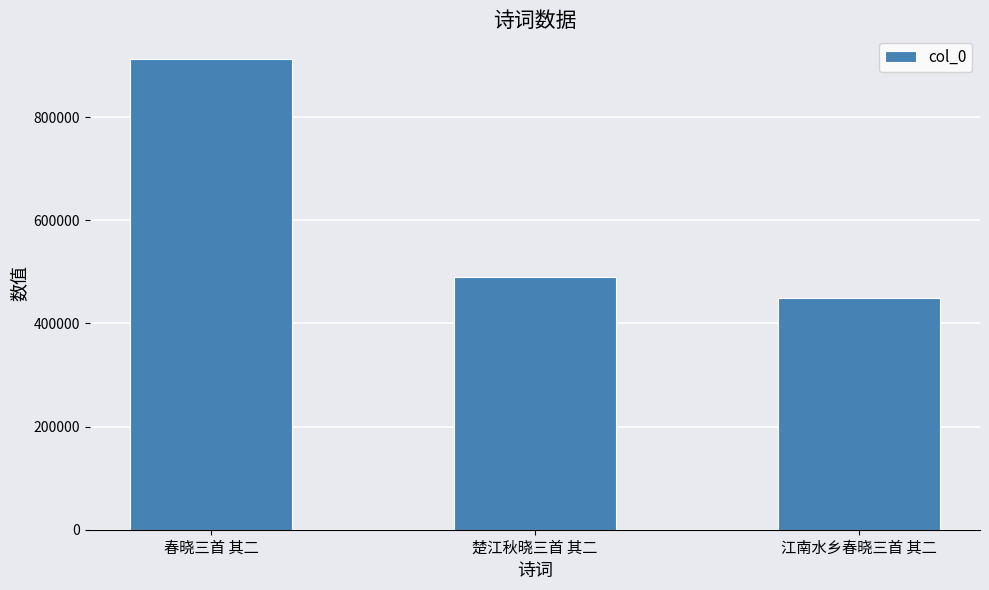

Rank the categories by value from lowest to highest.

江南水乡春晓三首 其二, 楚江秋晓三首 其二, 春晓三首 其二